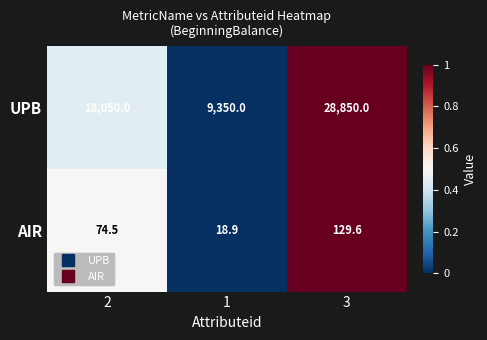

The UPB series shows 28850.0 at 3. True or false?

True